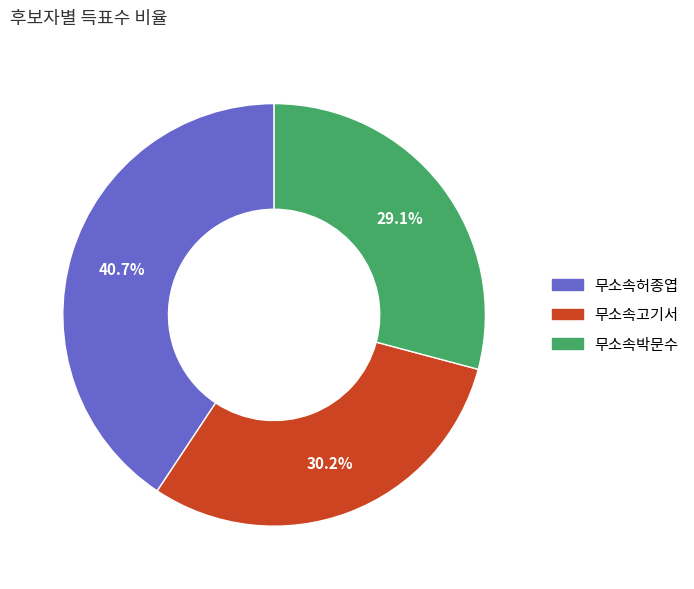

To the nearest percent, what is the combined percentage of 무소속허종엽 and 무소속고기서?

71%